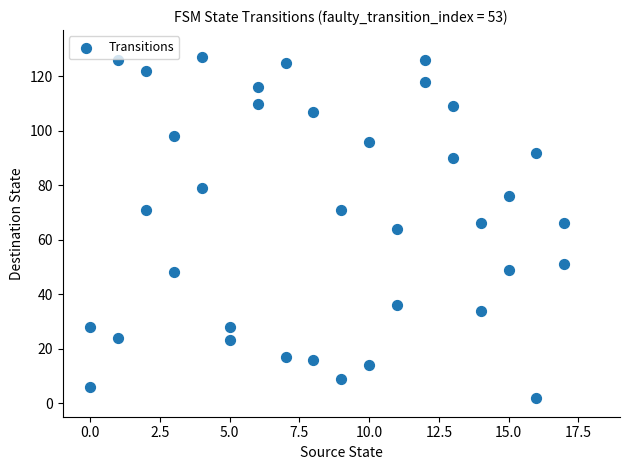

What is the range of X values (max minus min)?

17